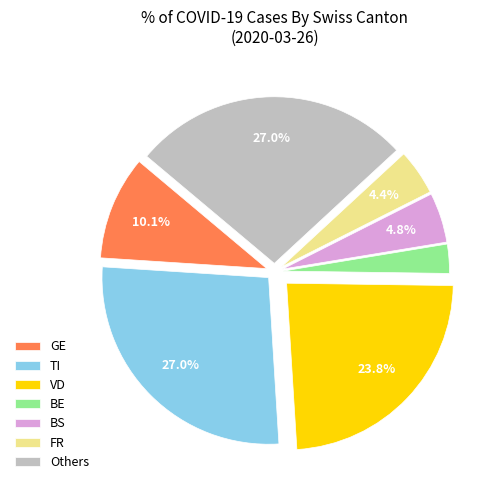

Which category has the smallest portion of the pie?

BE